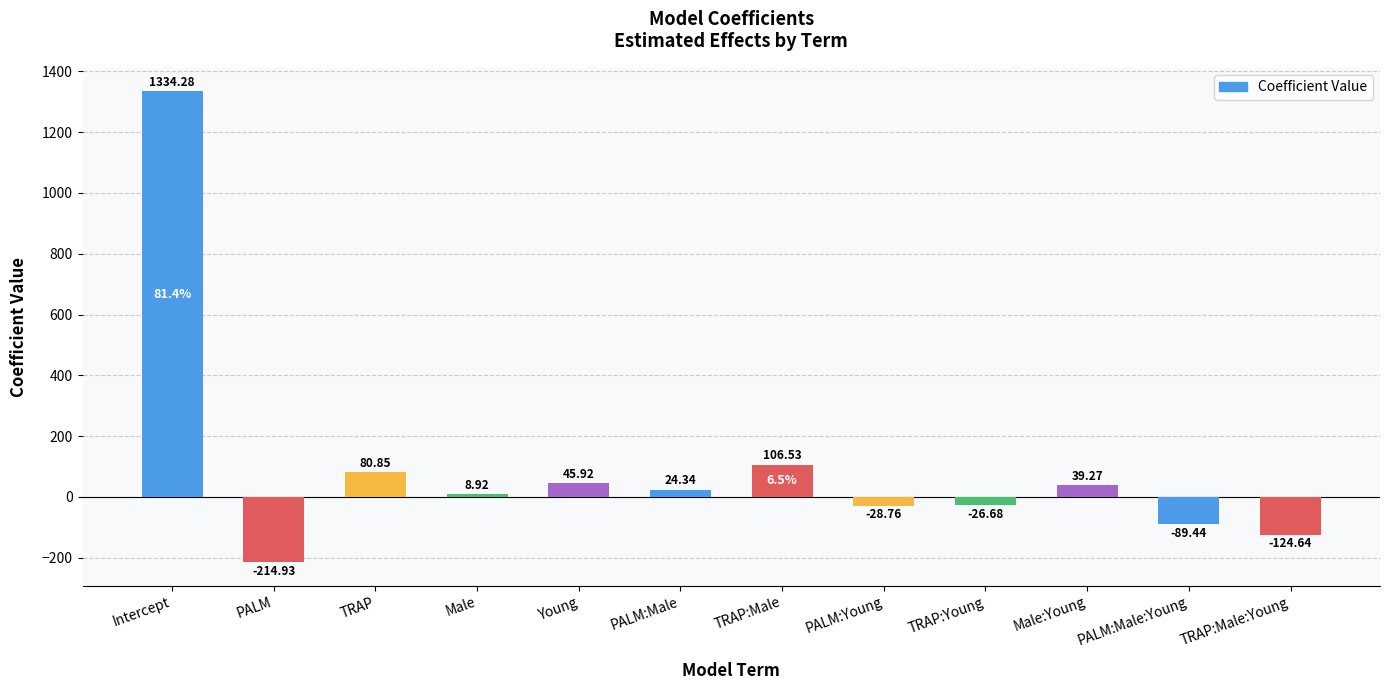

The value at PALM is -214.9. True or false?

True